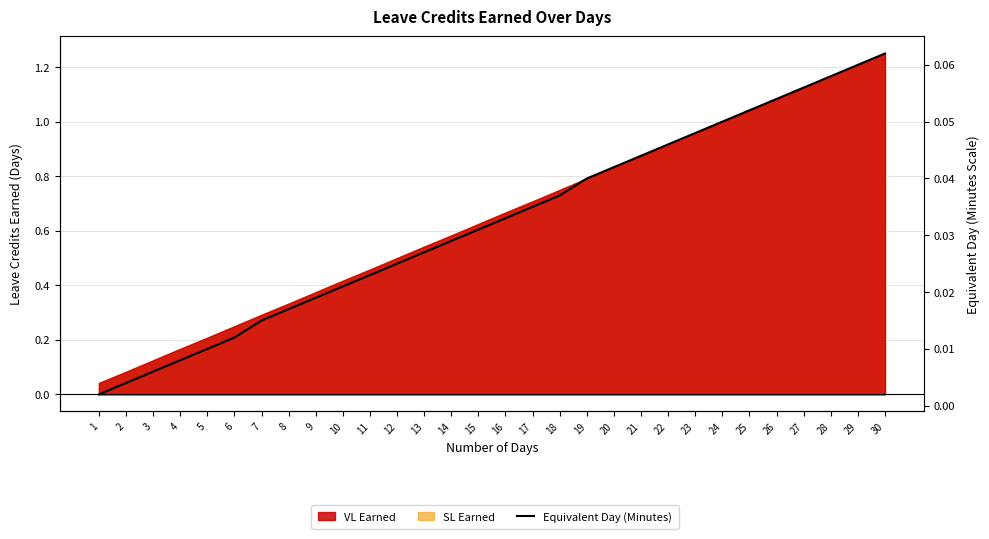

True or false: the data has more than 1 interior local peaks.

False